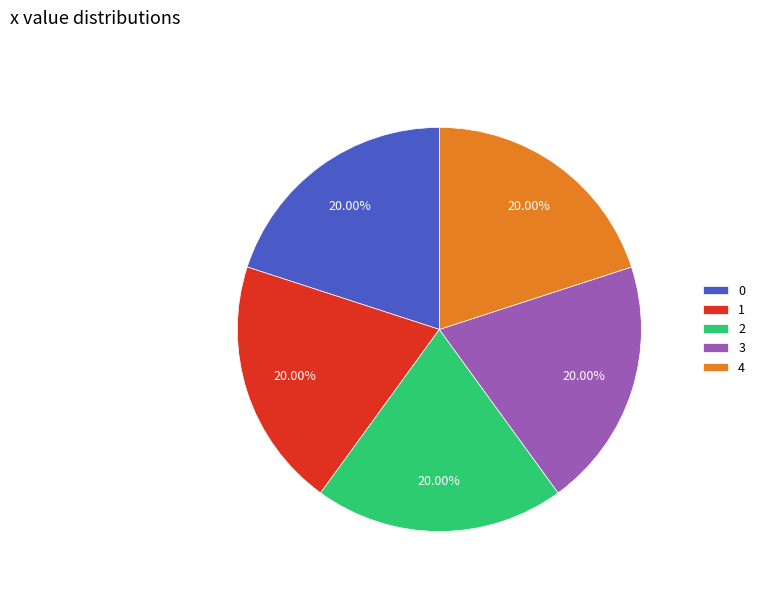

What is the ratio of the value at 2 to the value at 3?

1.0